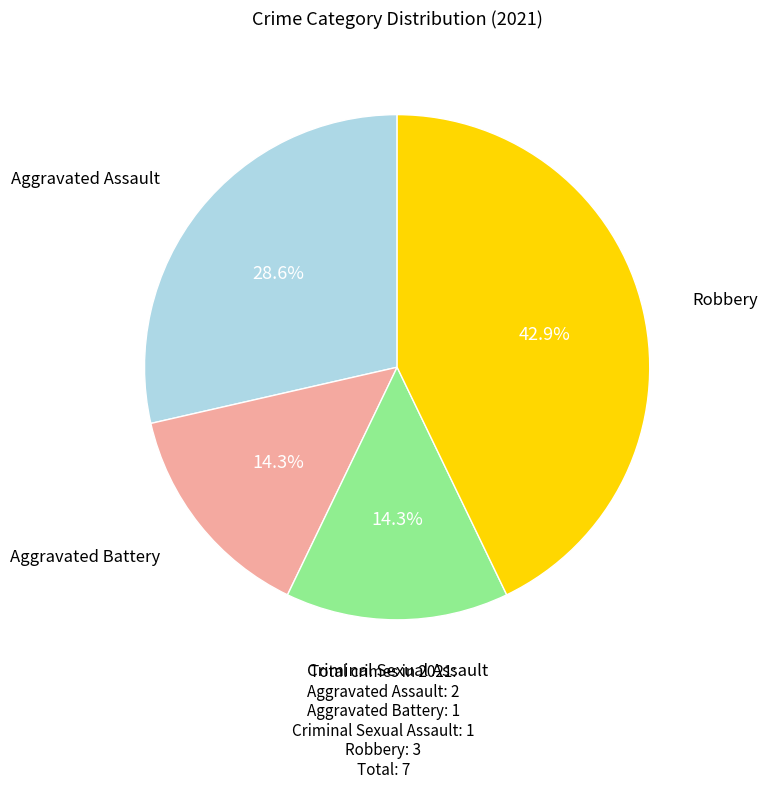

Is there any slice that represents more than half of the pie?

No